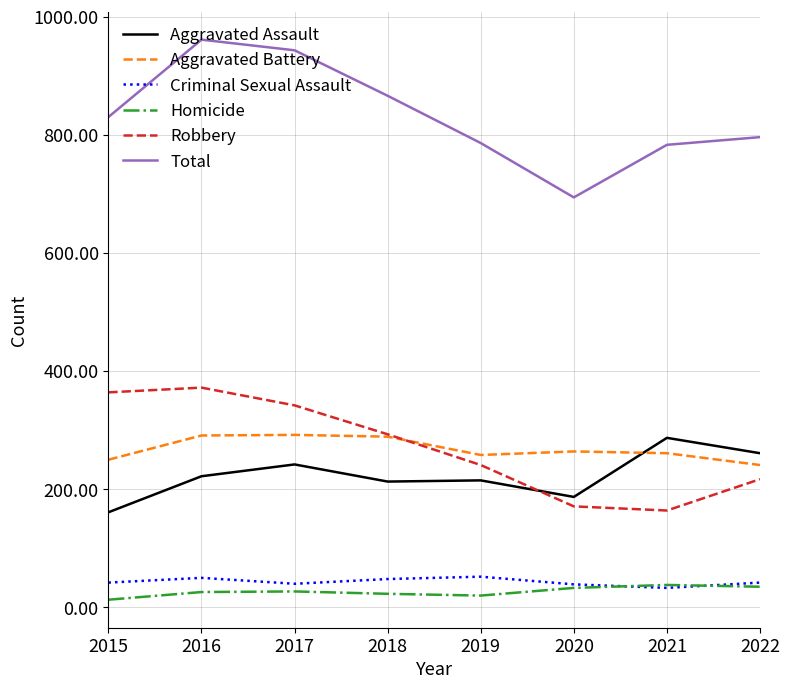

What is the difference between the highest and lowest values at 2020?

661